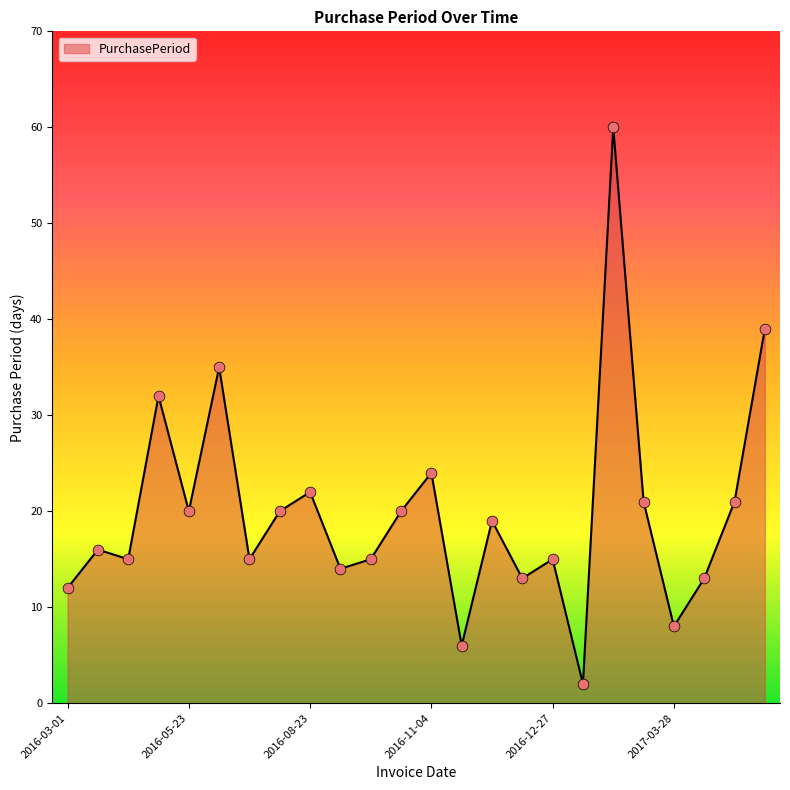

What is the greatest value displayed?

60